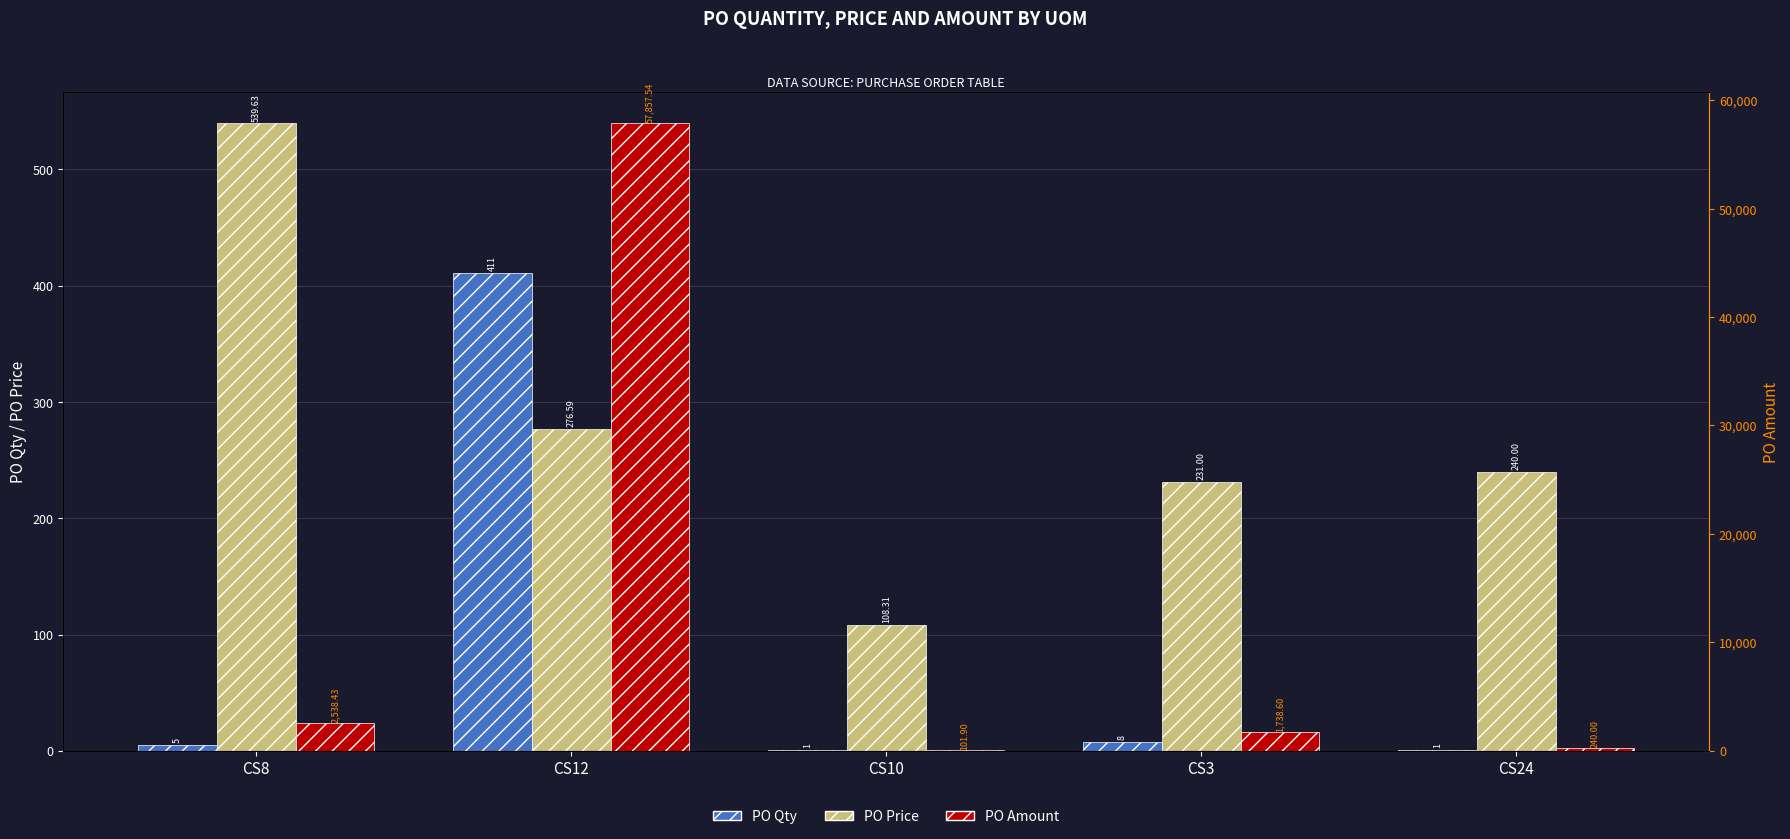

Where is PO Price nearest to the value 323?

CS12